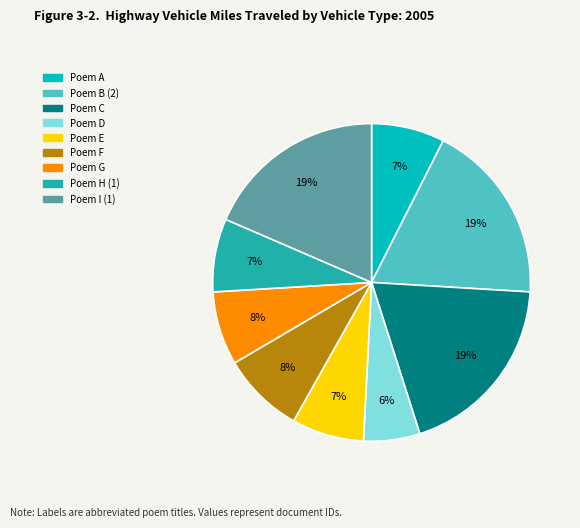

Is there any slice that represents more than half of the pie?

No